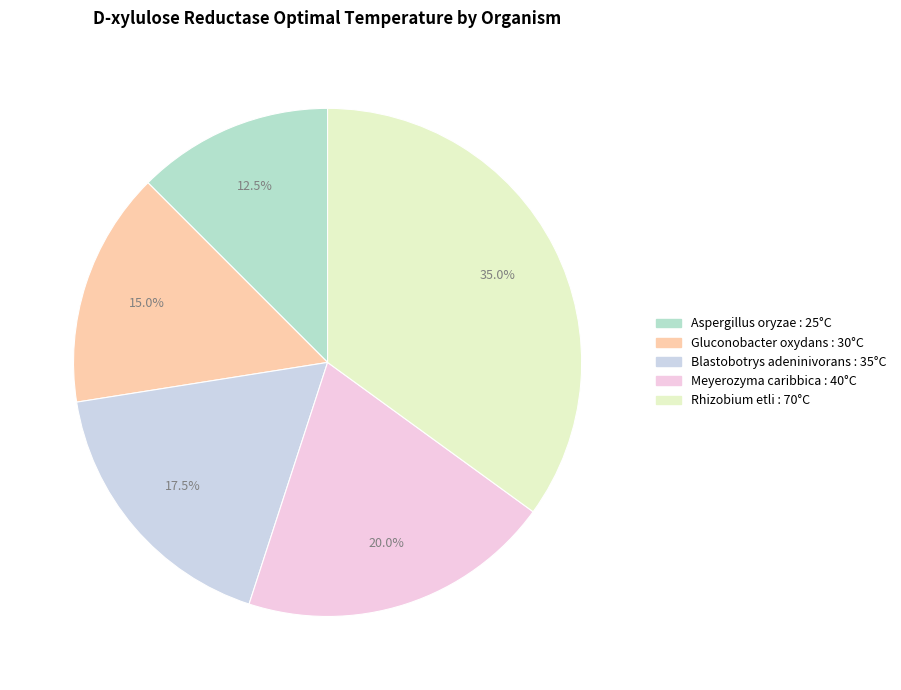

To the nearest percent, what is the average slice percentage?

20%